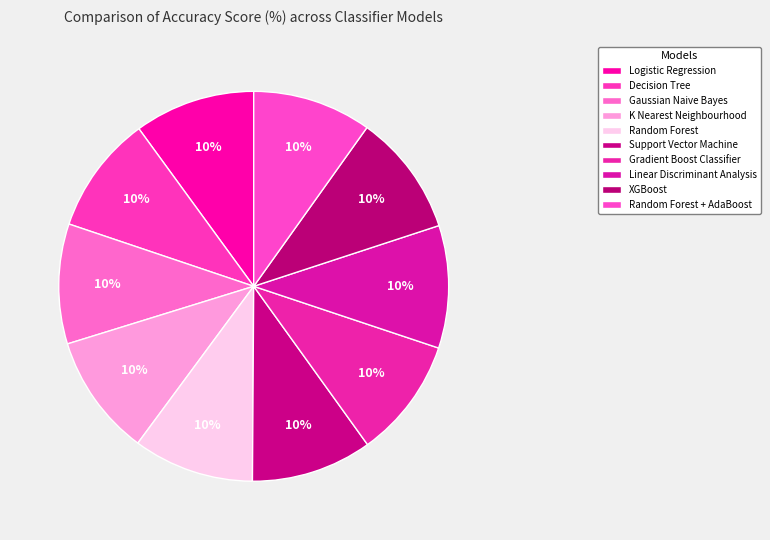

Count the number of slices in the pie.

10